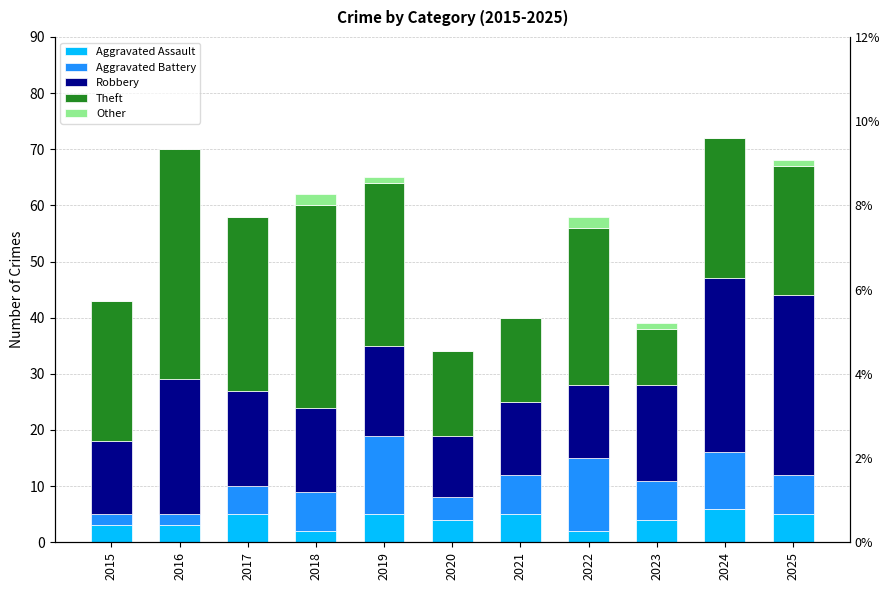

How many bars are there in each group?

5